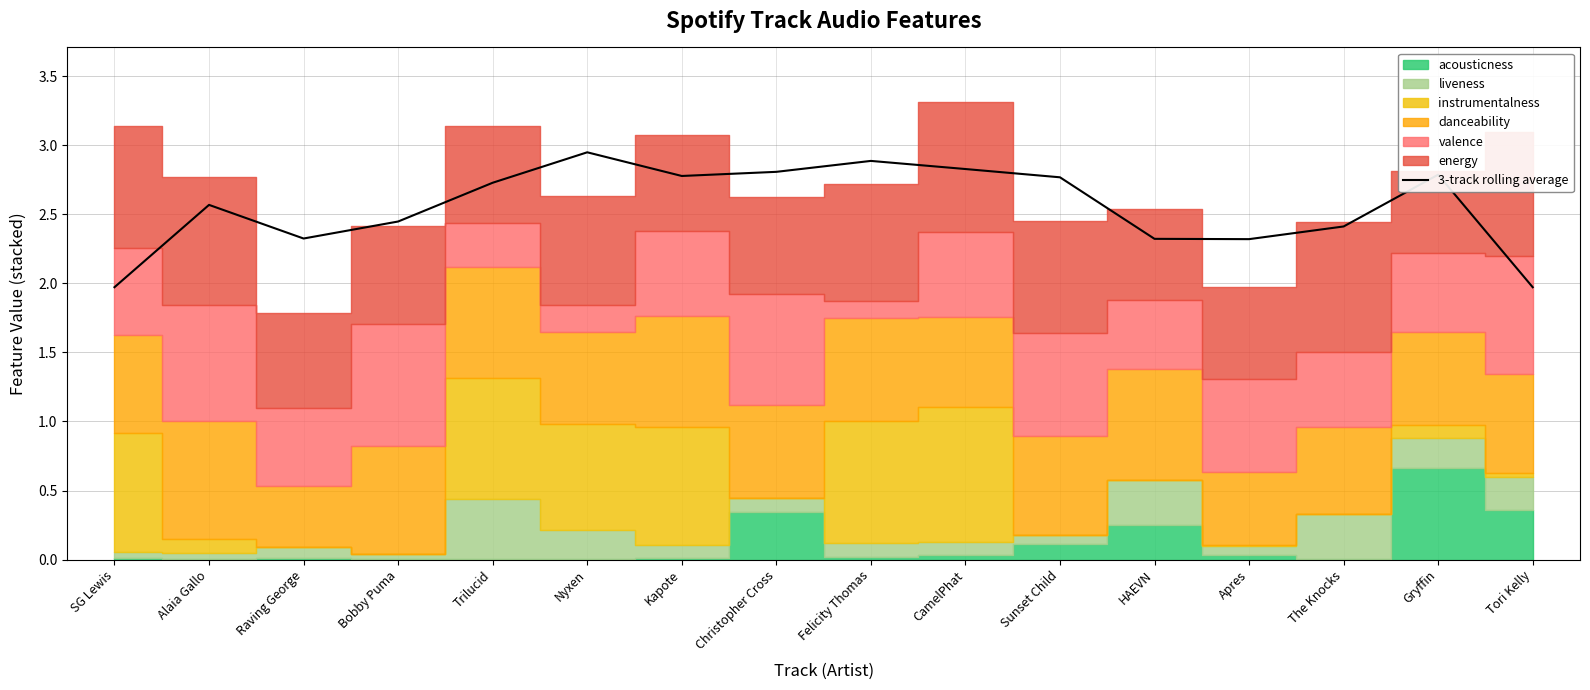

What is the value of the 13th point from the left?

2.3